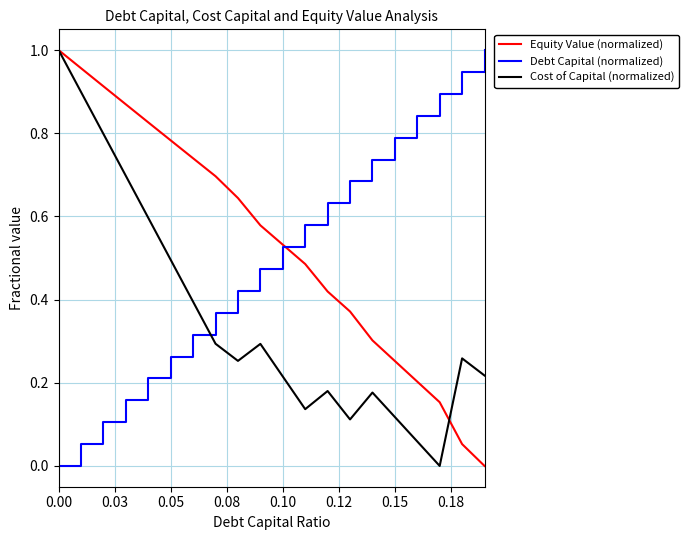

At how many categories does at least one series exceed 0?

20